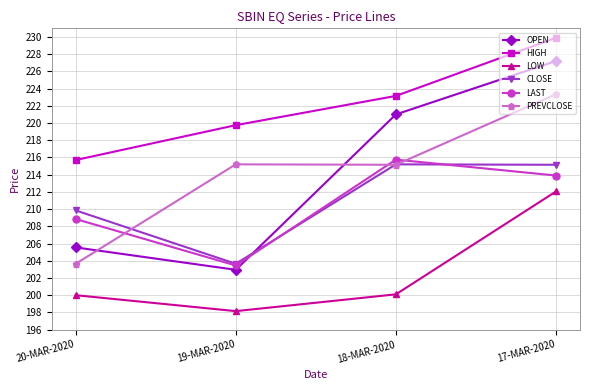

Is the value of PREVCLOSE at 18-MAR-2020 greater than the value of HIGH at 18-MAR-2020?

No